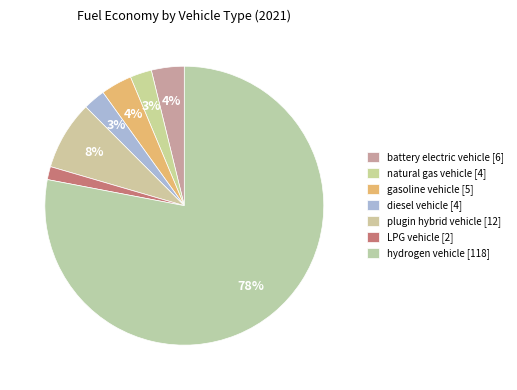

To the nearest percent, what is the average slice percentage?

14%